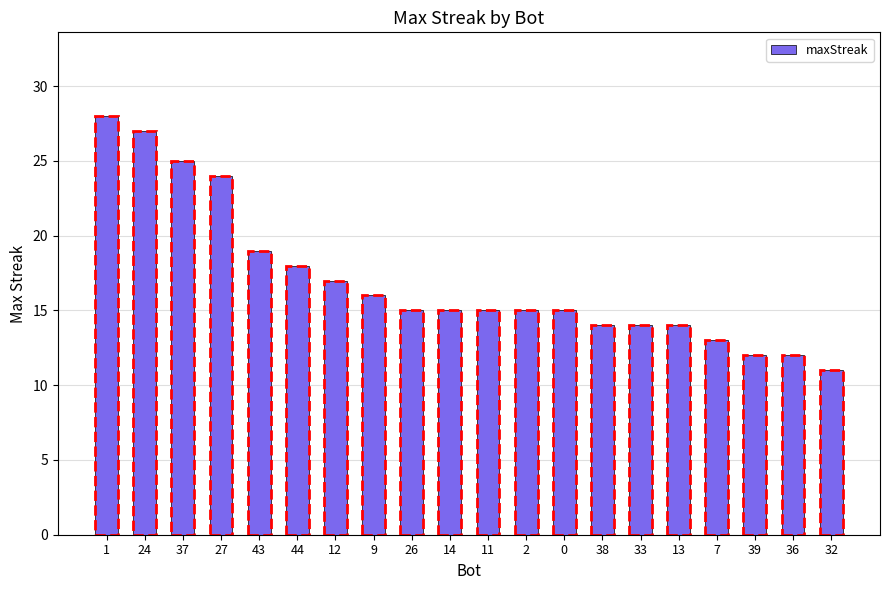

What is the approximate value at 14, to the nearest 5?

15